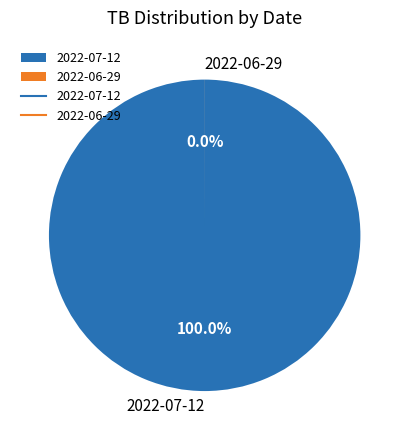

Does any single category account for the majority?

Yes